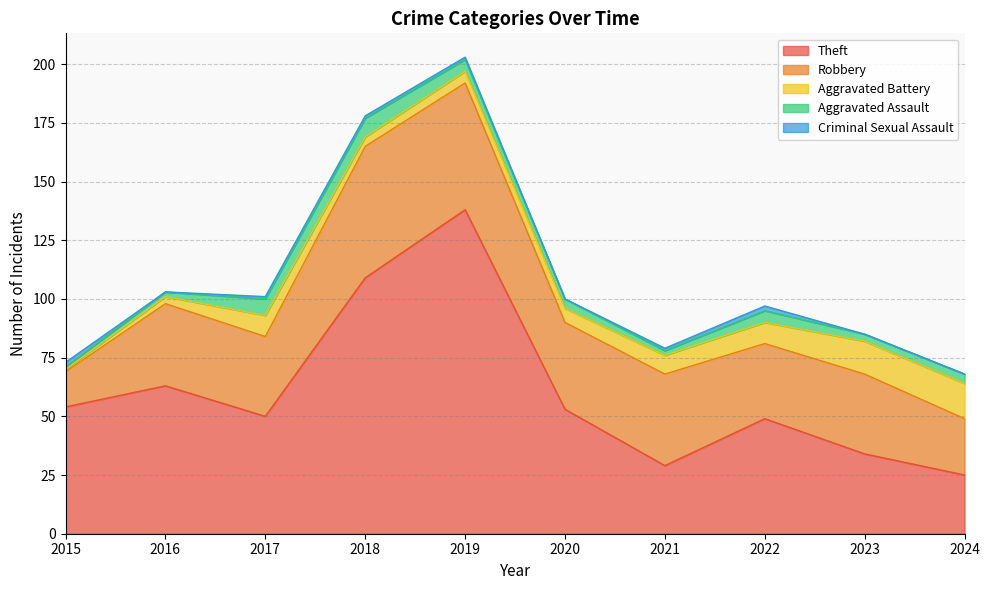

Reading left to right, extract all data points from this chart.

Theft: 54	63	50	109	138	53	29	49	34	25
Robbery: 15	35	34	56	54	37	39	32	34	24
Aggravated Battery: 1	3	9	4	5	6	8	9	14	15
Aggravated Assault: 1	2	7	8	5	4	2	5	3	4
Criminal Sexual Assault: 2	0	1	1	1	0	1	2	0	0